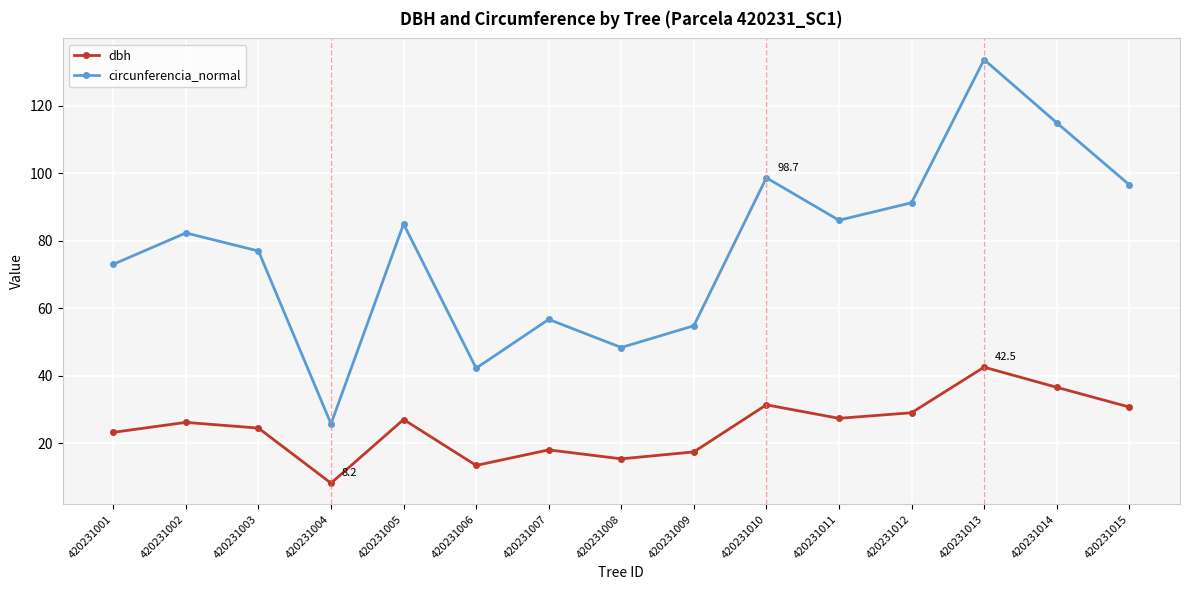

What is the average value of the circunferencia_normal series?

77.8